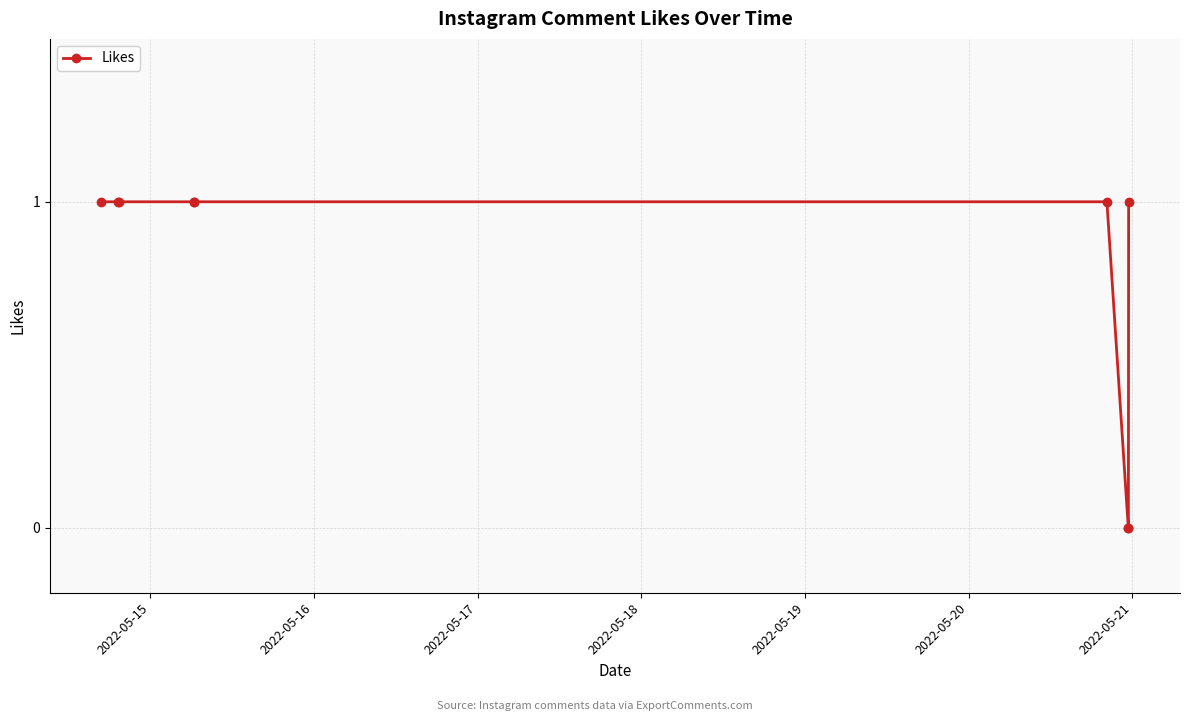

What is the value of the 2nd point from the left?

1